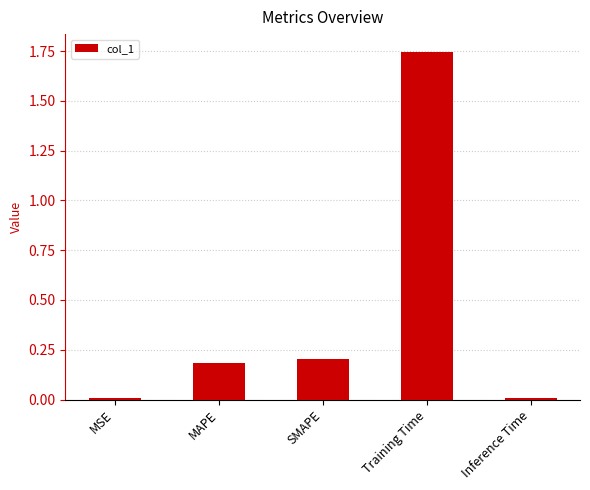

What is the value of the 3rd bar from the left?

0.2